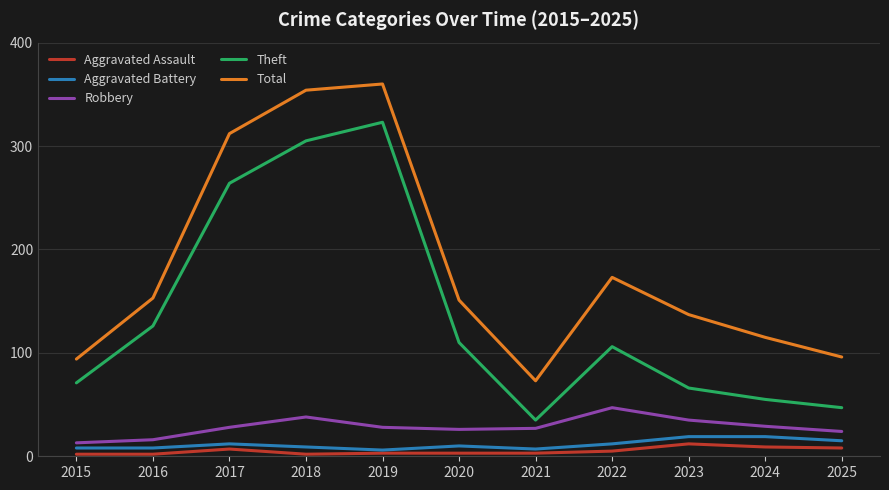

What is the maximum value shown in the chart?

360